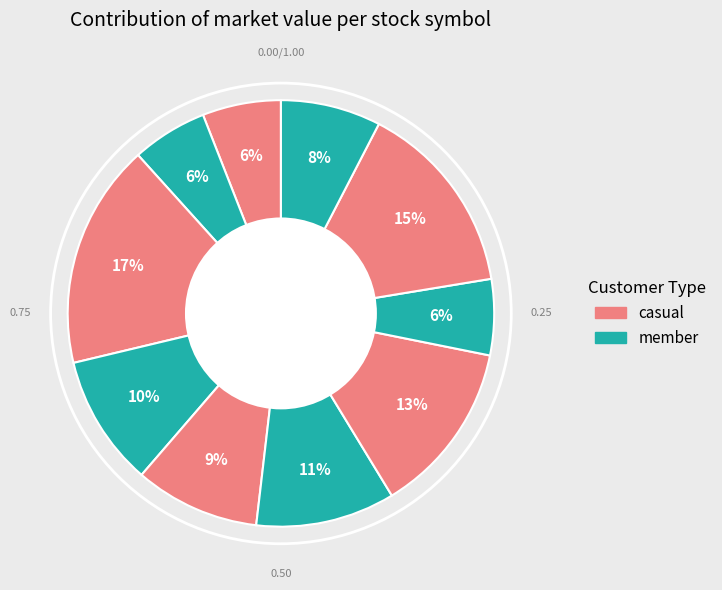

How many slices are in this pie chart?

10